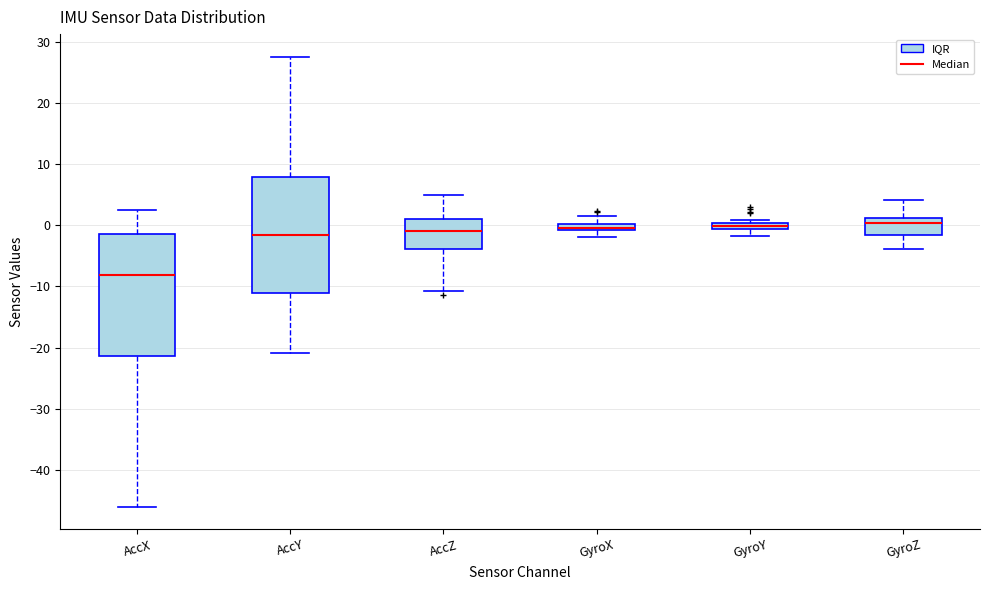

Where does the lower whisker of the box for GyroZ end on the y-axis? The values are not printed on the chart, so give them approximately, as read against the axis.

-4